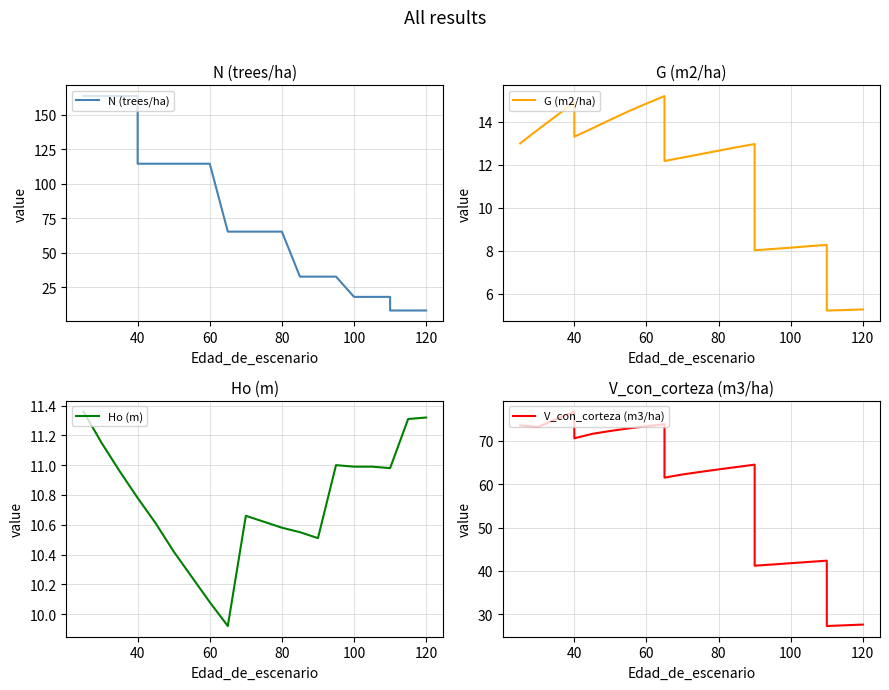

What is the average value of the V_con_corteza (m3/ha) series?

59.1